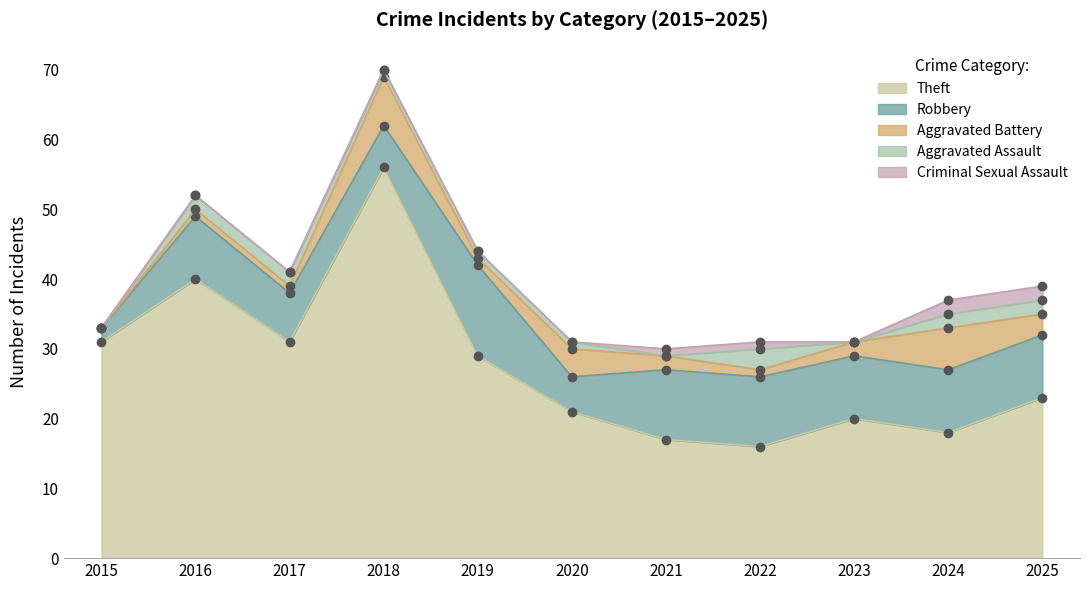

How many values in the Aggravated Battery series exceed 2?

4